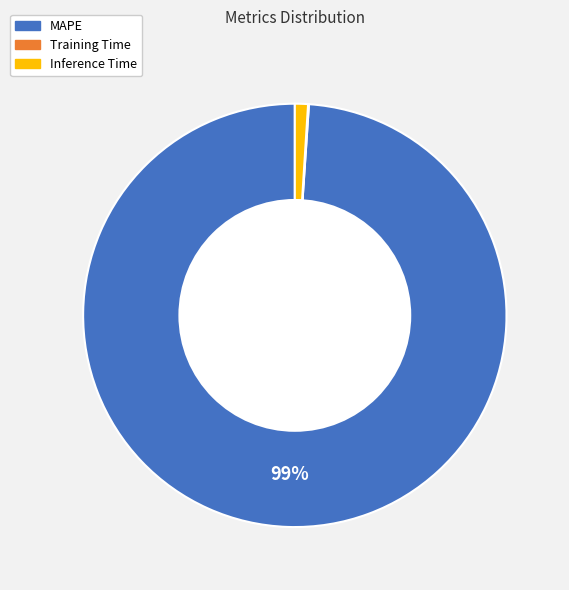

To the nearest percent, what portion does MAPE represent?

99%